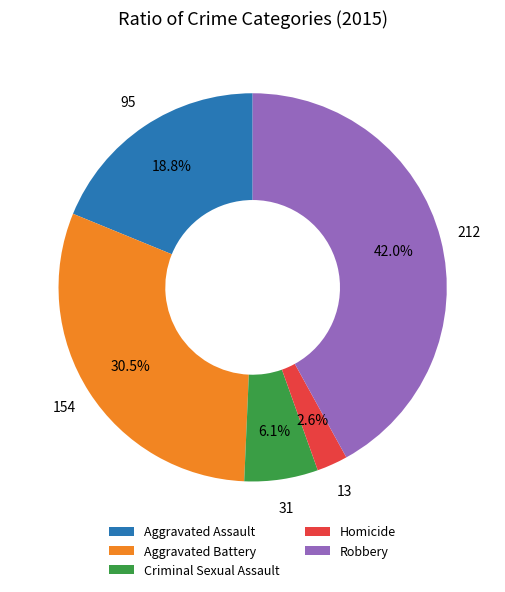

What percentage do Aggravated Battery and Robbery together represent?

72.5%